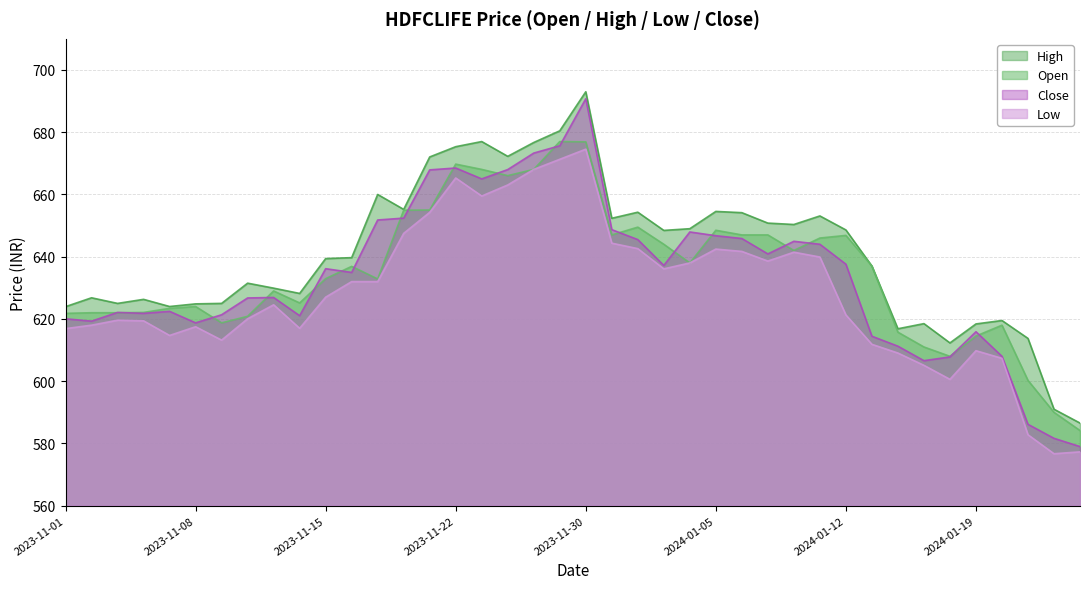

What is the sum of all close values?

25355.1